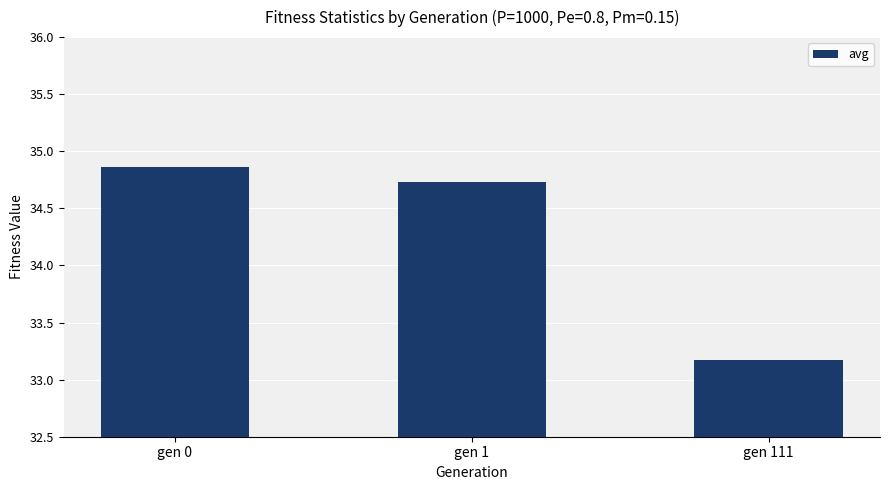

What is the sum of all values?

102.8